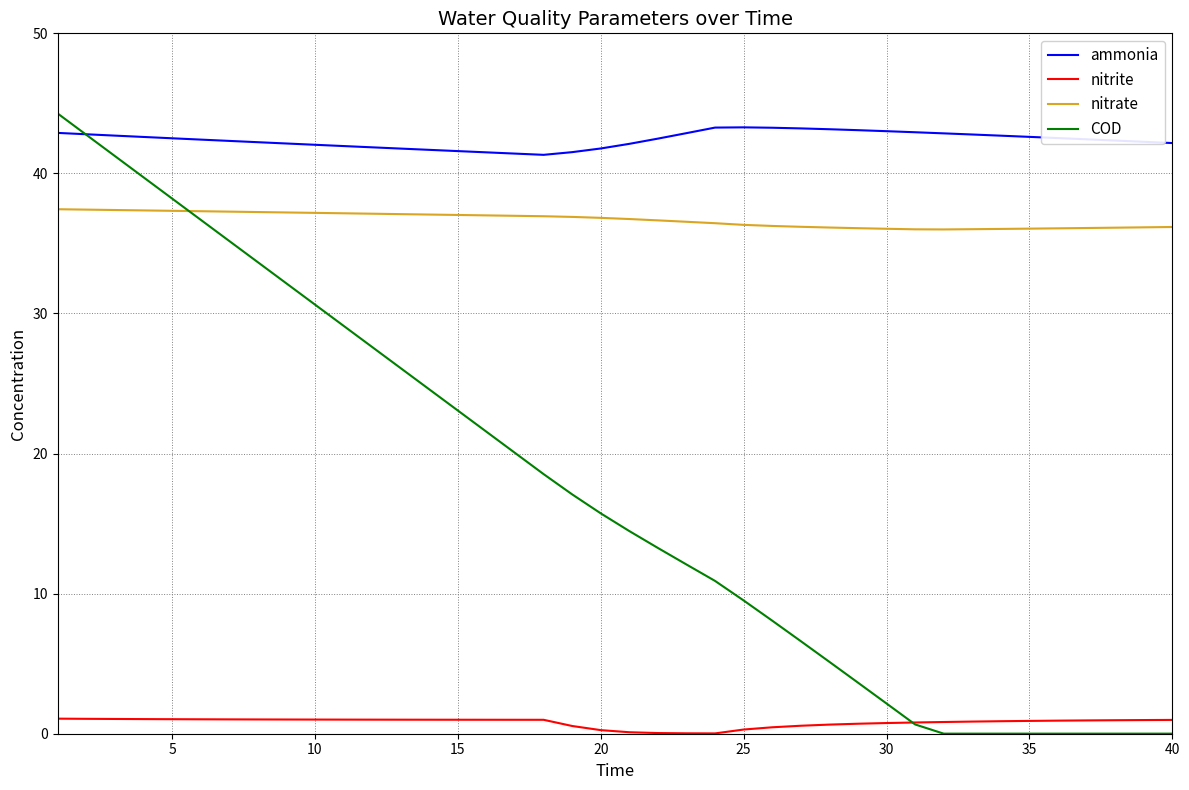

What is the maximum value shown in the chart?

44.3